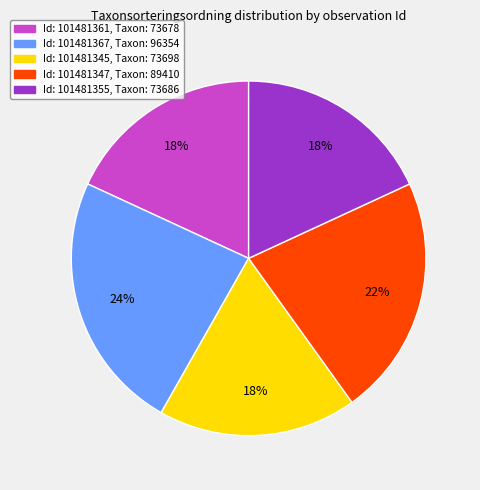

How many segments does this pie chart have?

5